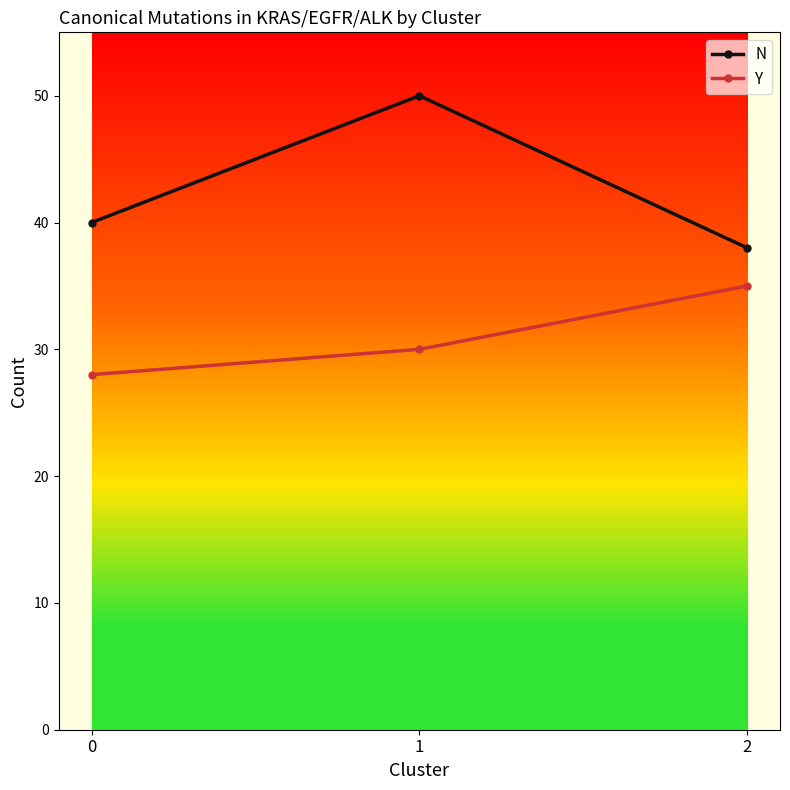

Rank the categories by Y value from lowest to highest.

0, 1, 2